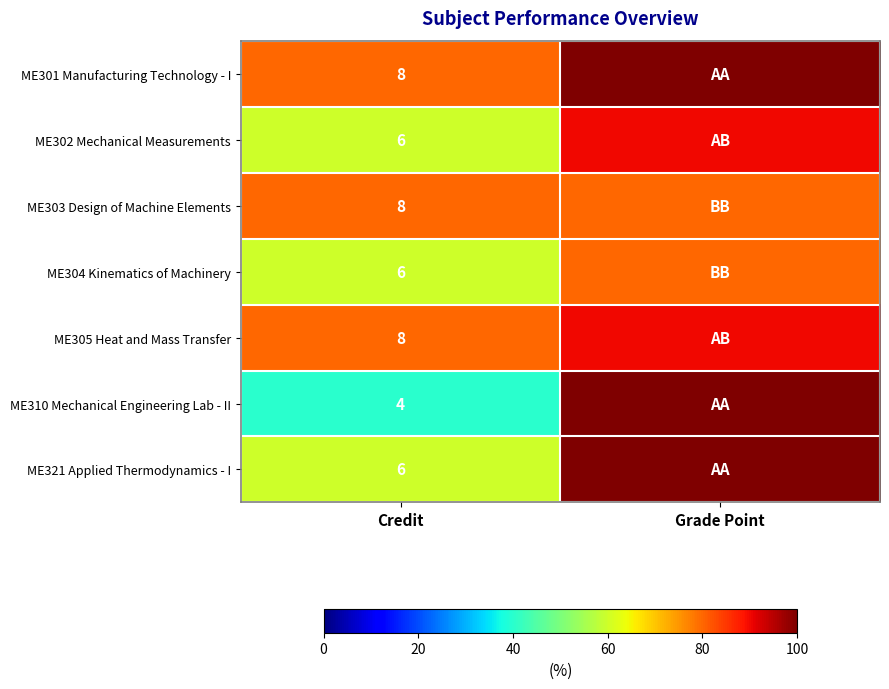

Is the value of ME310 Mechanical Engineering Lab - II at Credit greater than the value of ME304 Kinematics of Machinery at Credit?

No